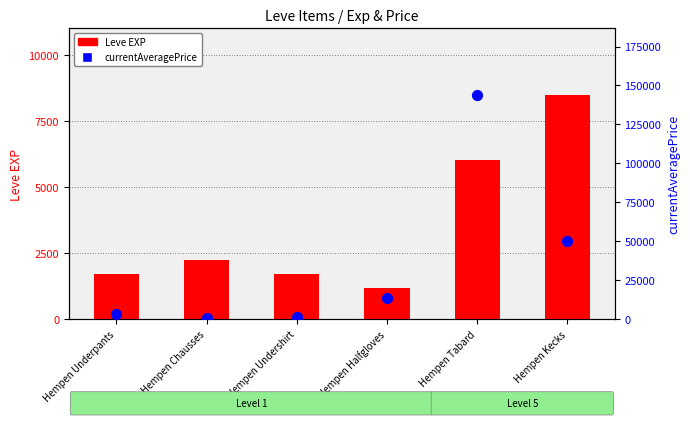

Which series has the largest total across all categories?

currentAveragePrice